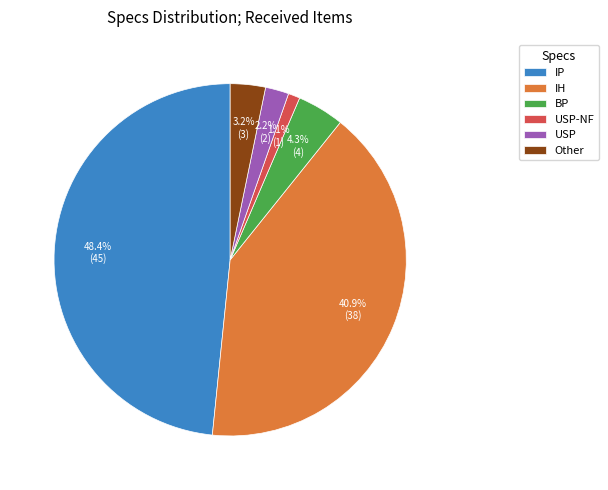

Does USP account for over 50% of the chart?

No